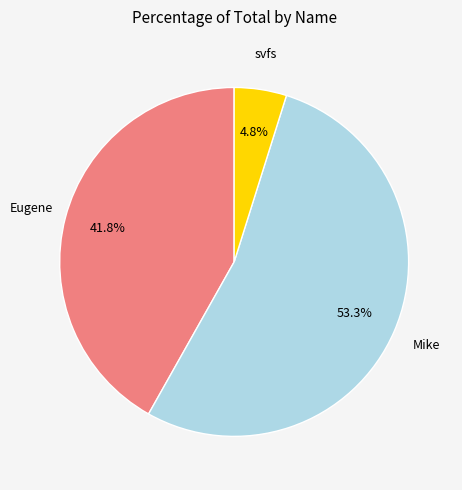

Does any single category account for the majority?

Yes